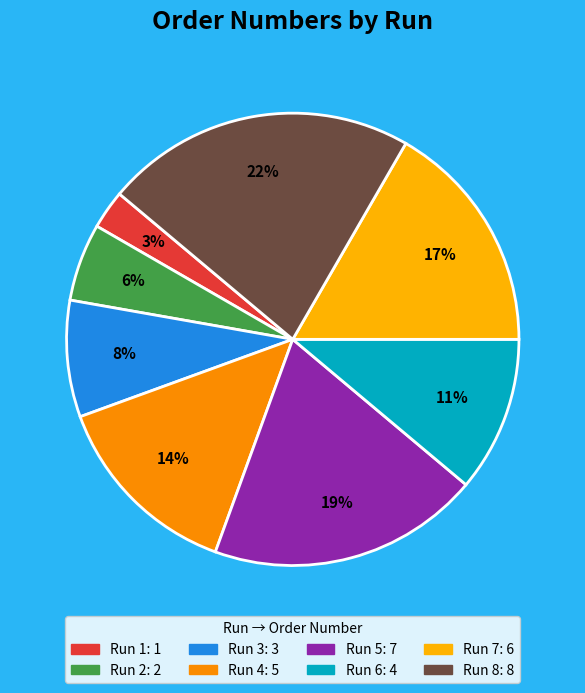

Which slice is the largest?

Run 8